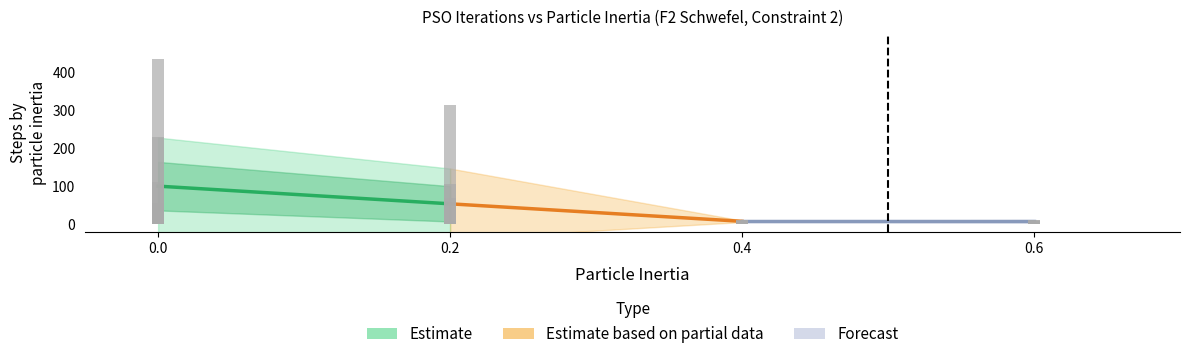

How many data points in iterations are above 11?

17